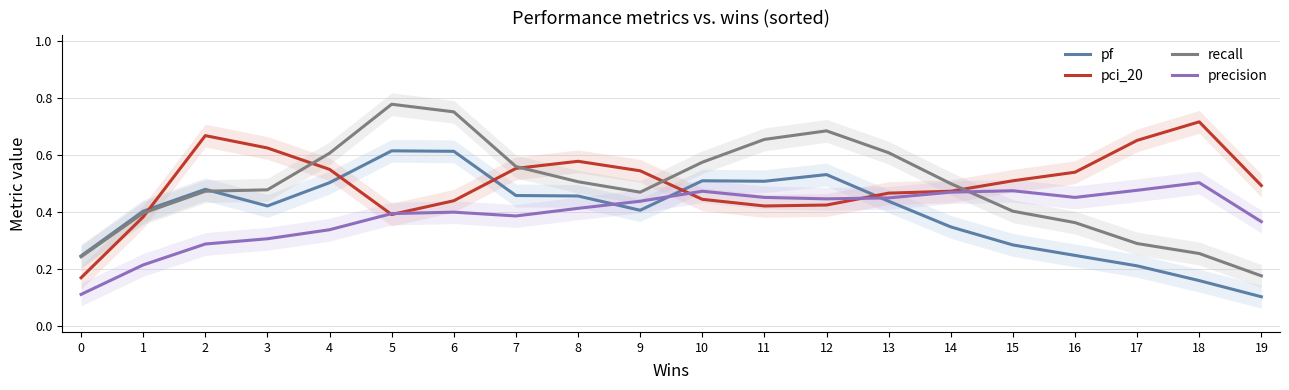

Between 9 and 17, which series saw the biggest shift?

pf